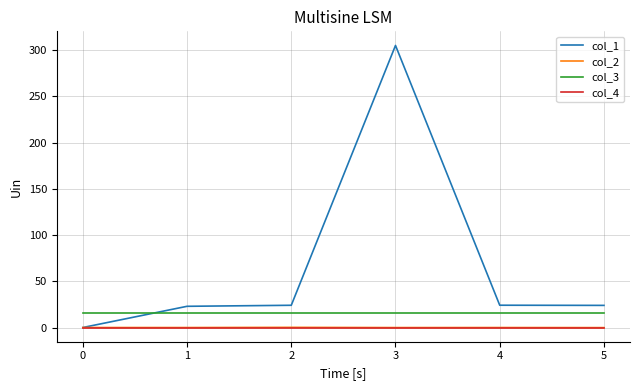

What is the greatest value displayed?

305.0